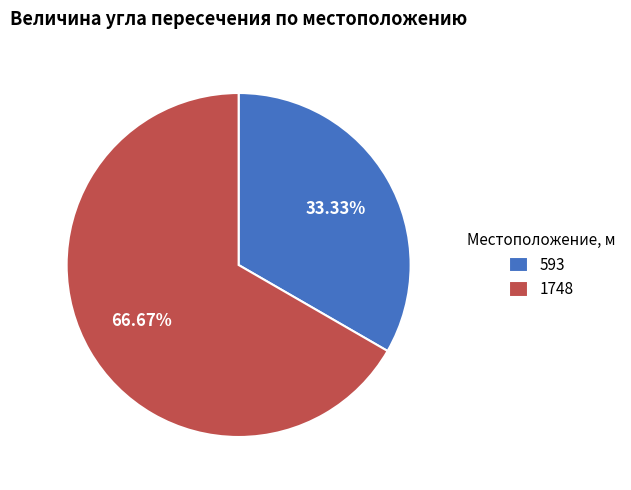

What percentage is NOT represented by 1748?

33.3%